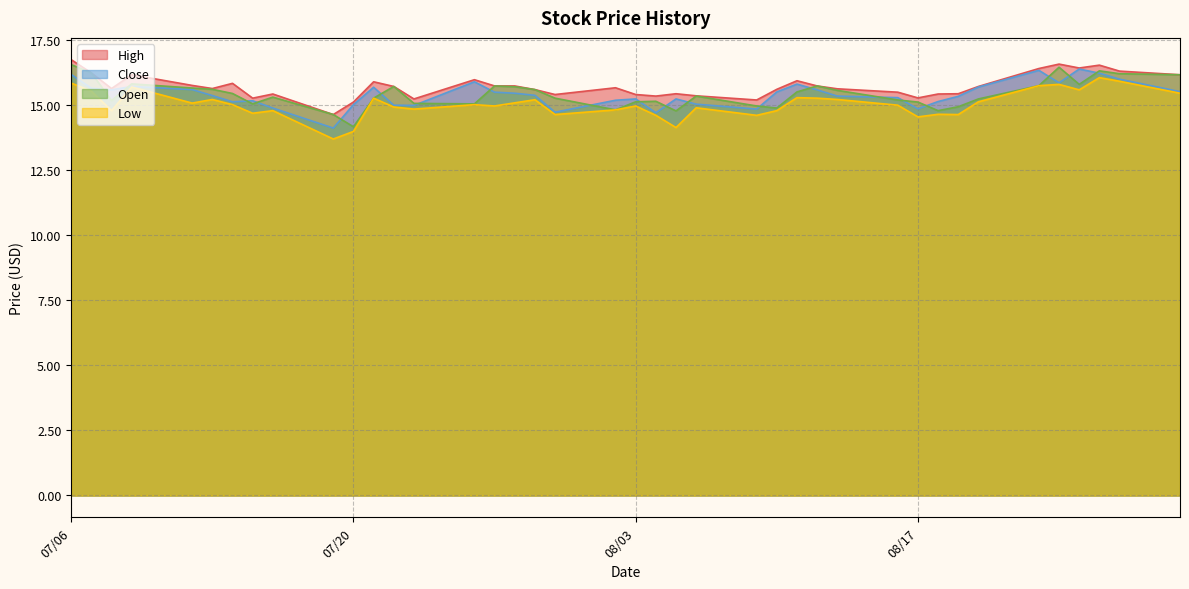

At which label does Low first exceed 15?

07/06